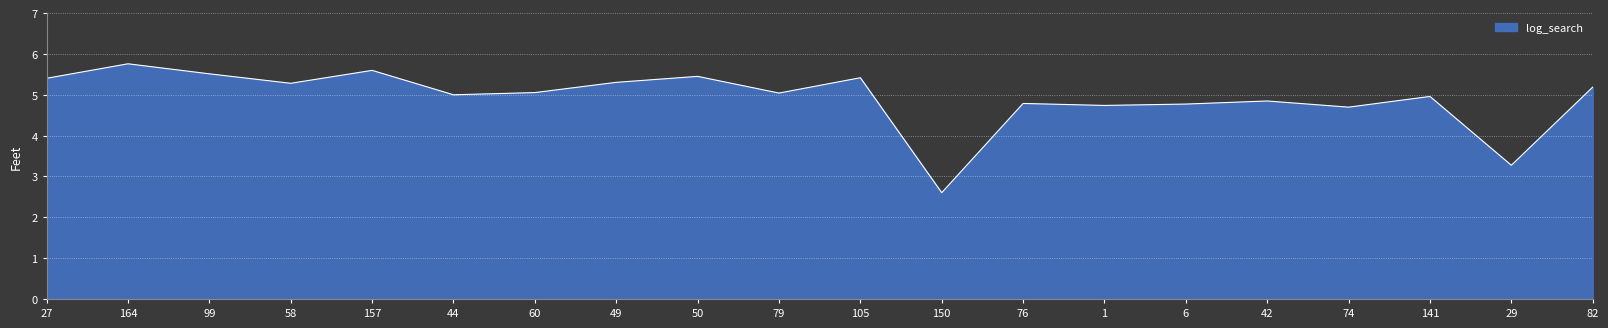

The value at 105 is 5.4. True or false?

True